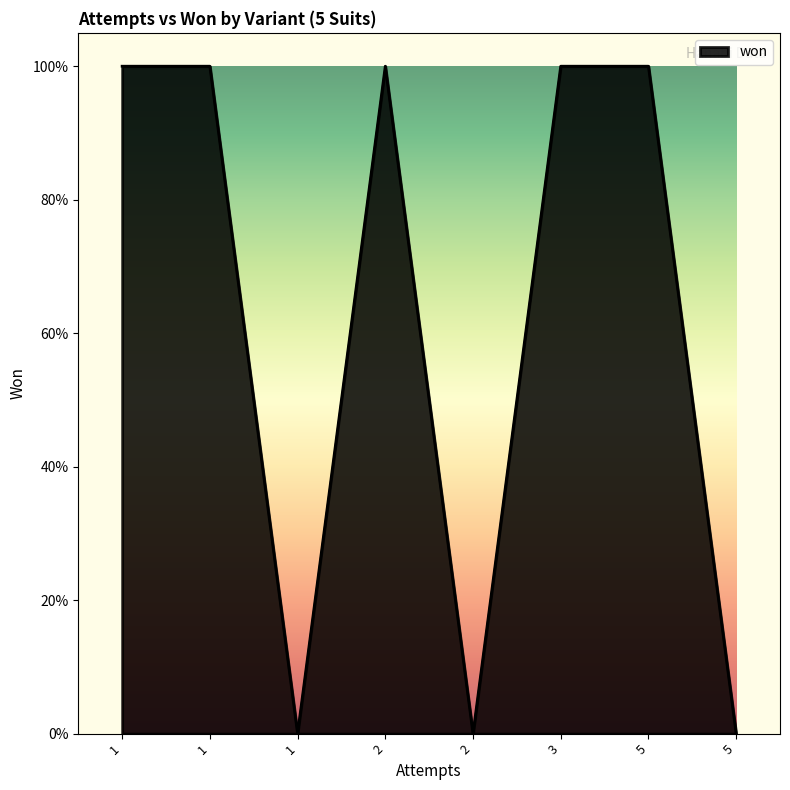

Does the chart display data point markers on the line(s)?

No